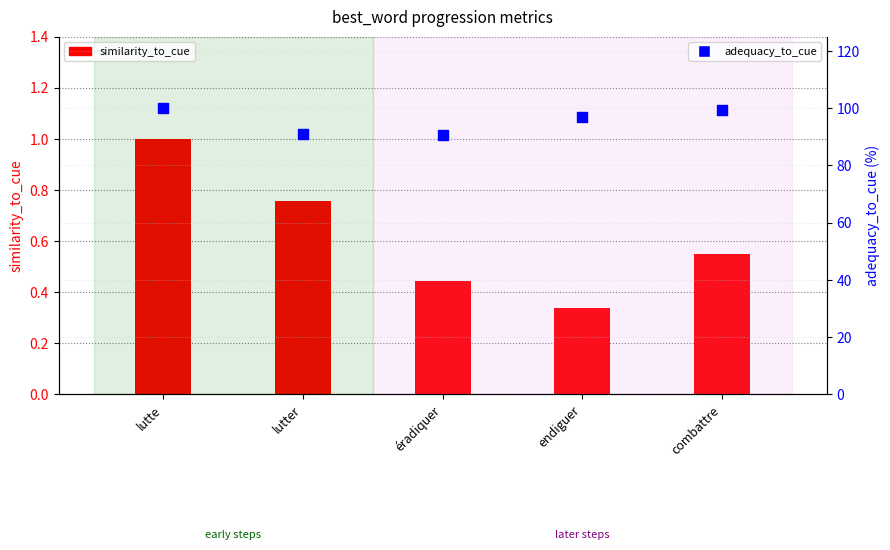

Which series contains the lowest Y value?

similarity_to_cue